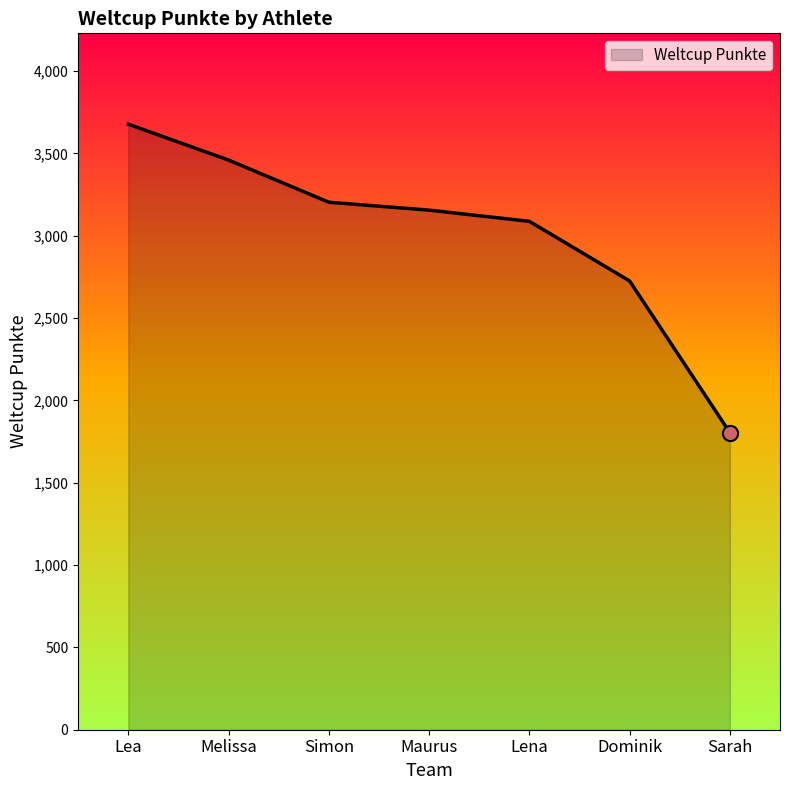

Approximately how many times larger is the value at Maurus compared to Dominik?

1.2